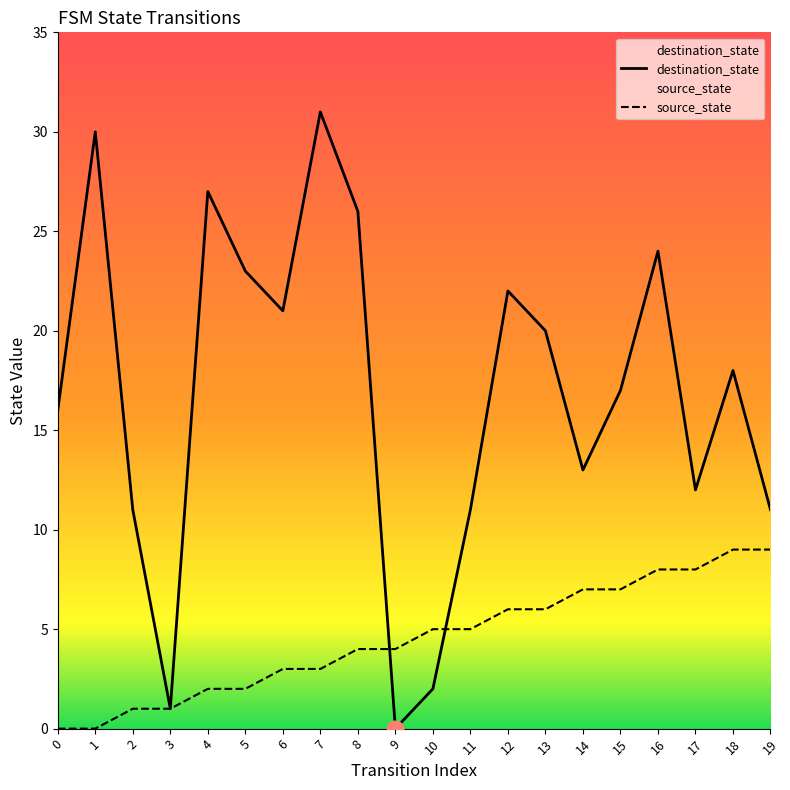

Is the value of source_state at 1 greater than the value of destination_state at 17?

No